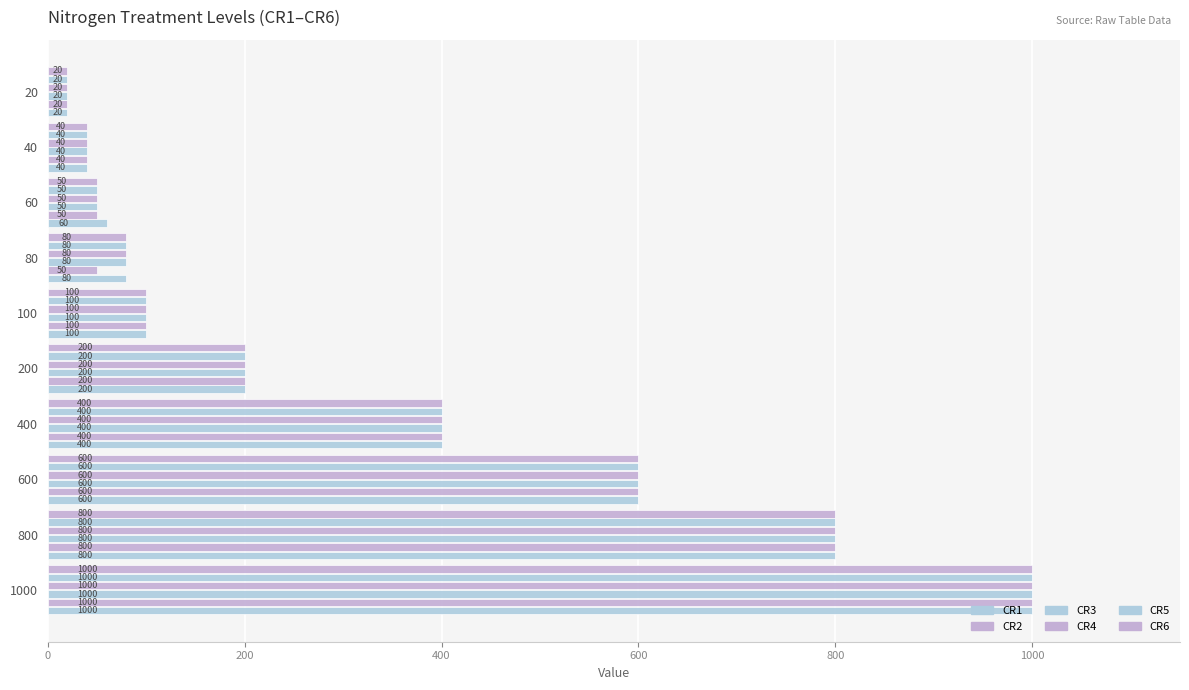

How many data points does each series have?

10